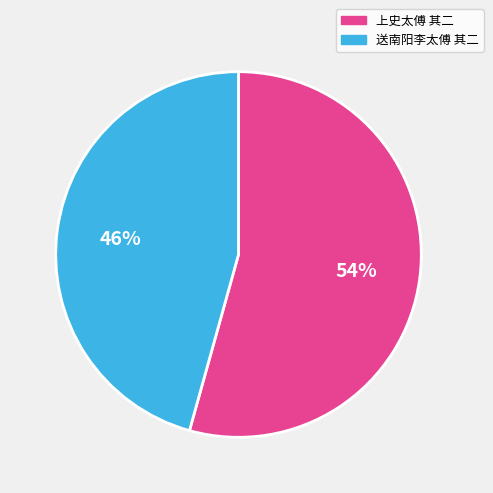

Which category accounts for the majority?

上史太傅 其二